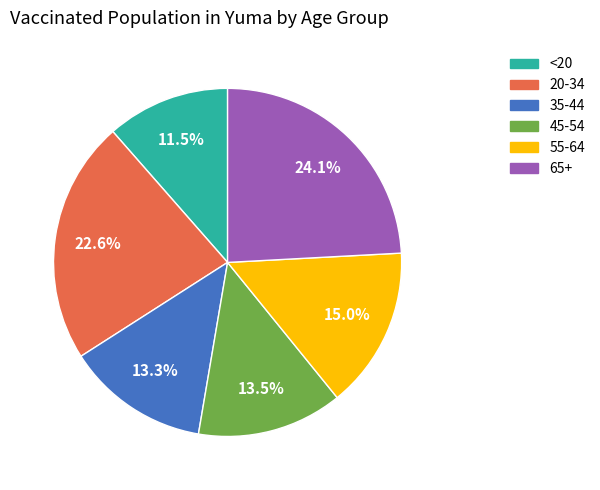

The <20 slice represents 1% of the pie. True or false?

False